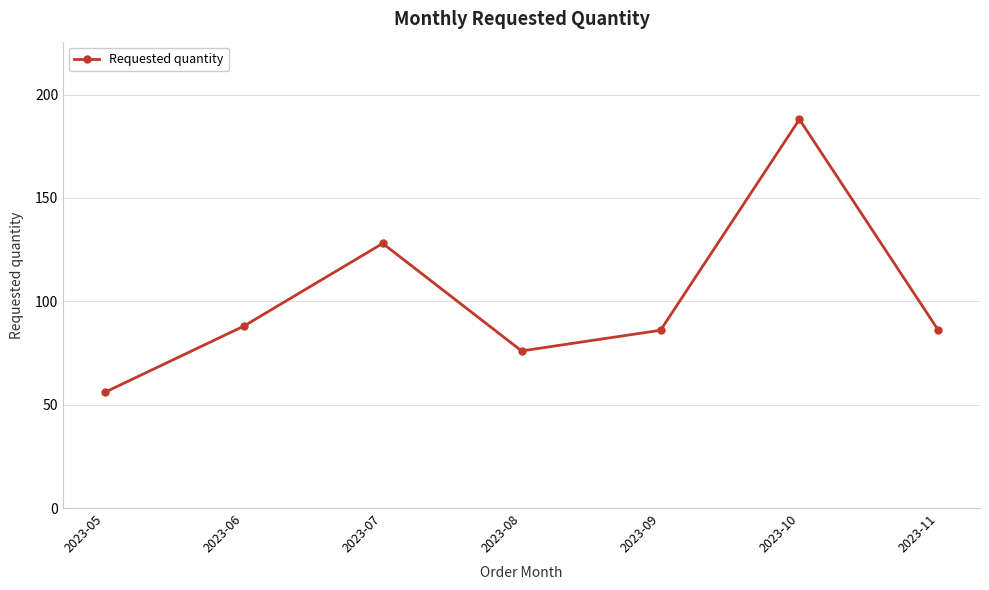

True or false: there are more than 0 points higher than both neighbors.

True